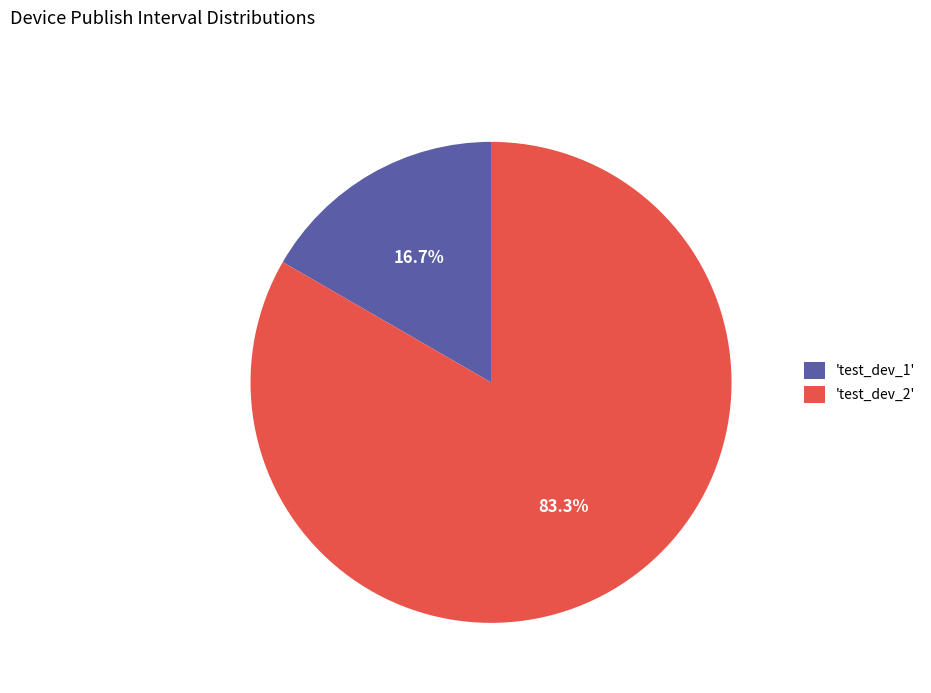

Which category accounts for the majority?

'test_dev_2'